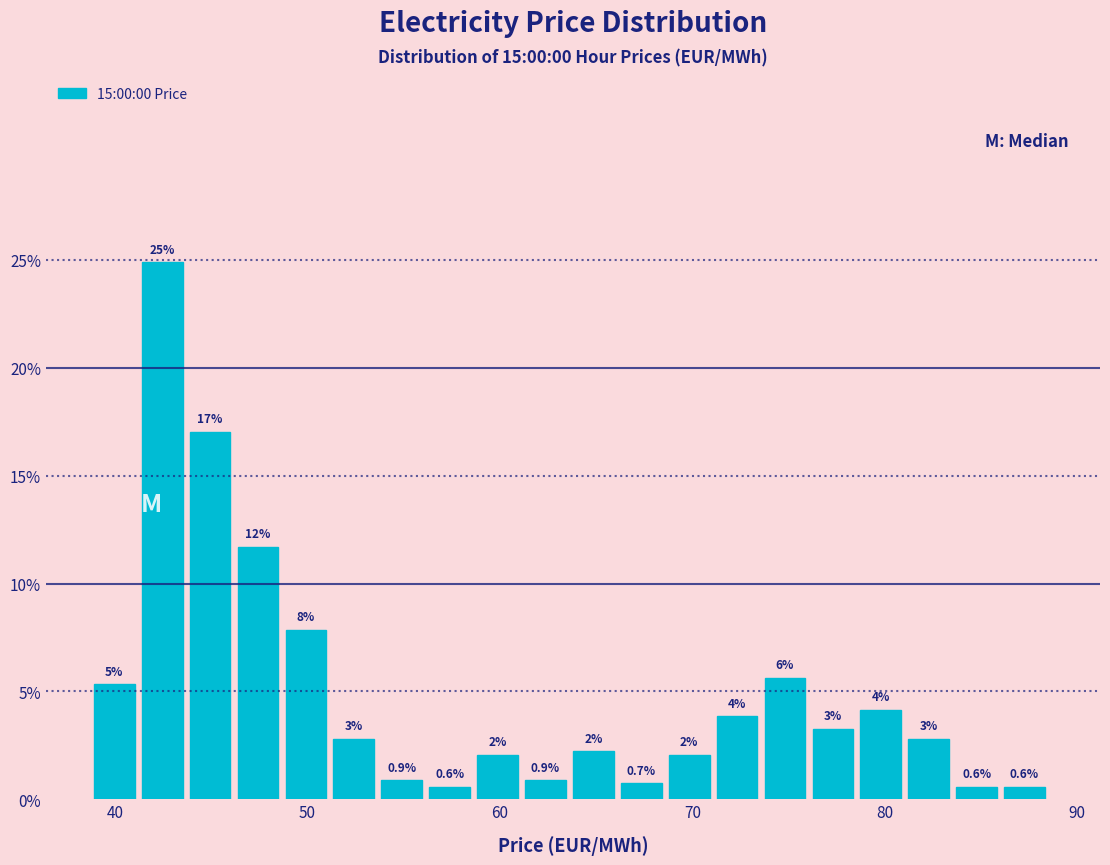

Around what value on the x-axis is the tallest bar? Give the approximate position of its centre, as read against the axis.

42